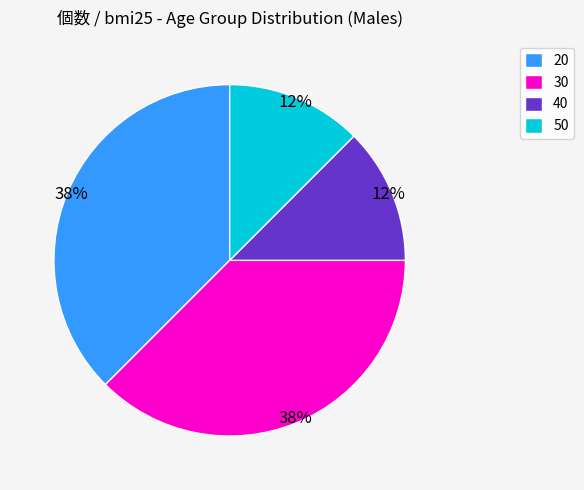

Does any single category account for the majority?

No